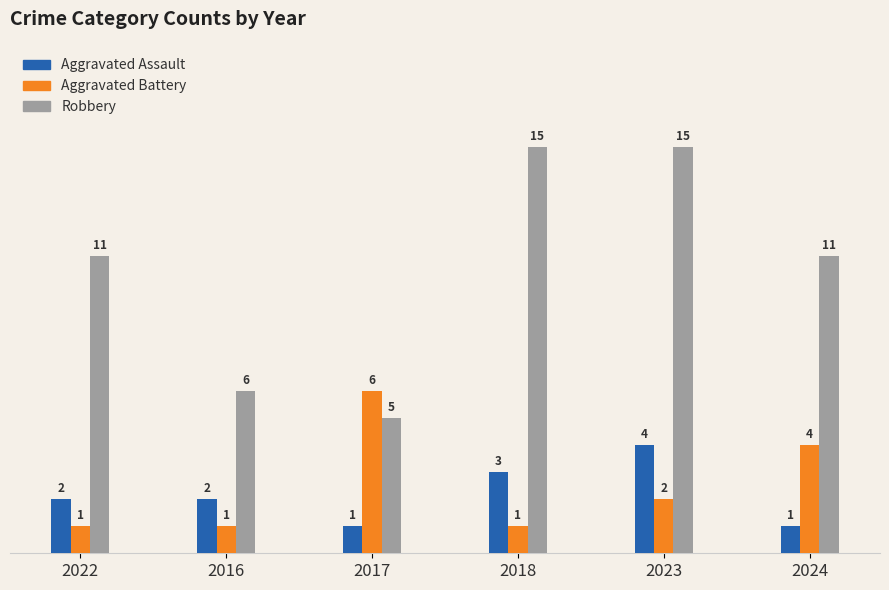

How many series are shown in this chart?

3